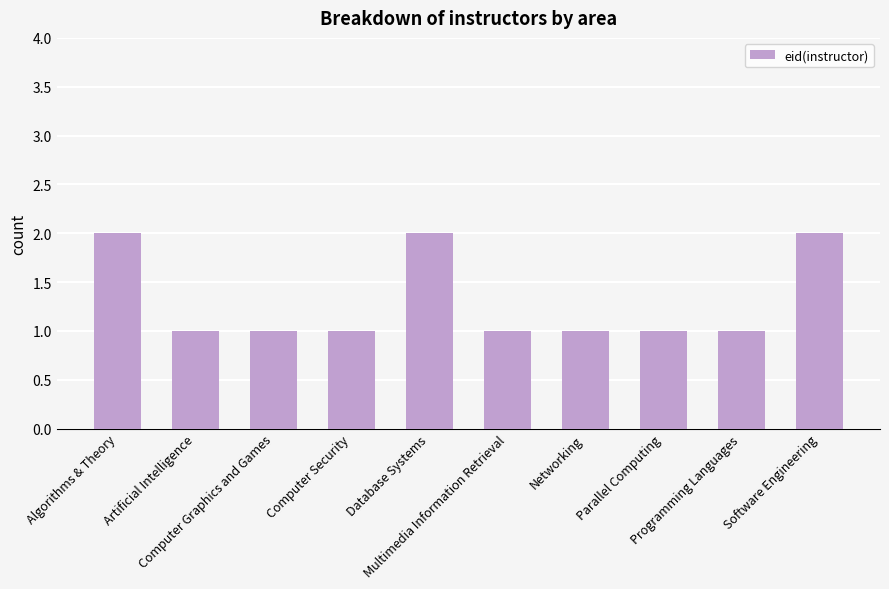

What is the value of the 6th bar from the left?

1